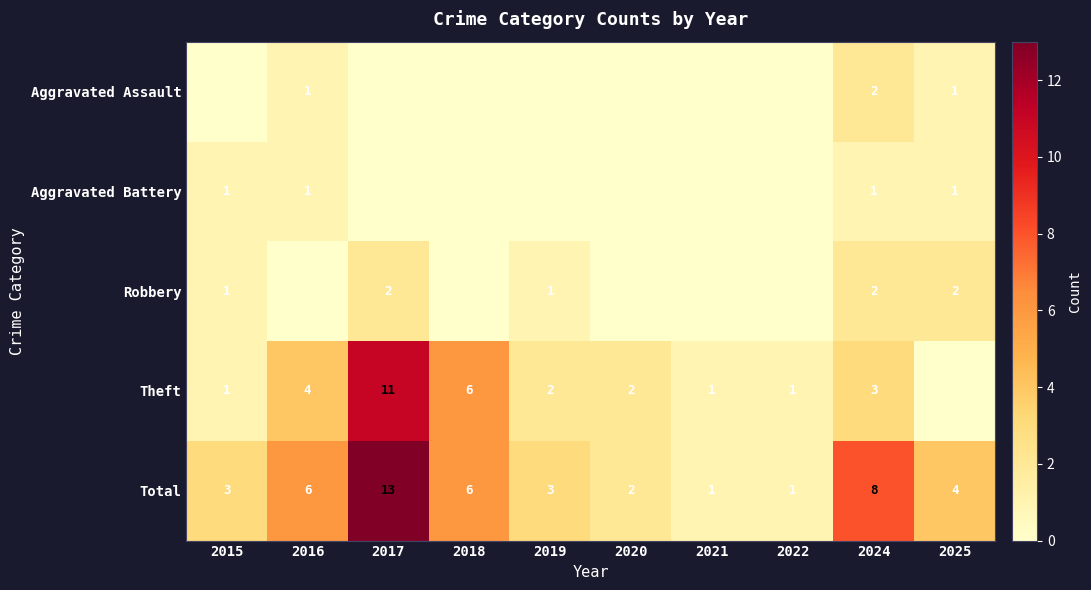

What is the greatest value displayed?

13